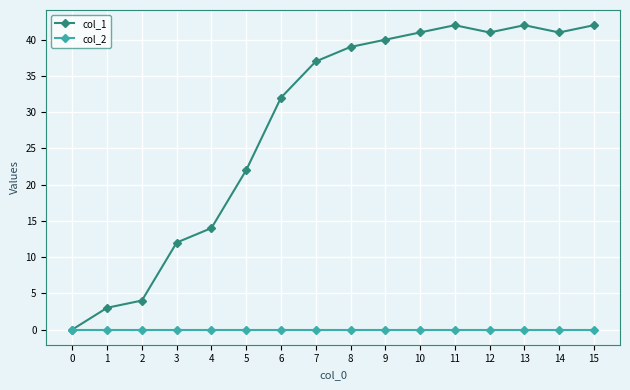

Read the col_1 value at 14, to the nearest 10.

40